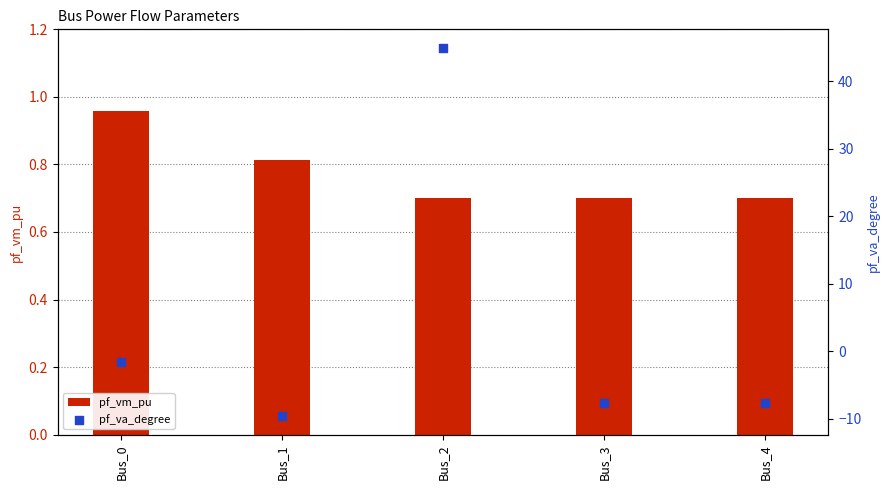

Which series has the widest spread of Y values?

pf_va_degree